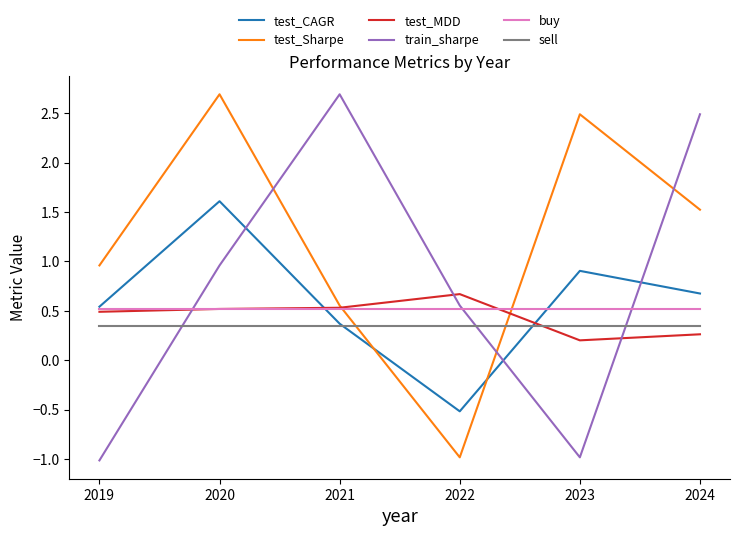

In test_Sharpe, how many points are lower than both neighbors (excluding endpoints)?

1